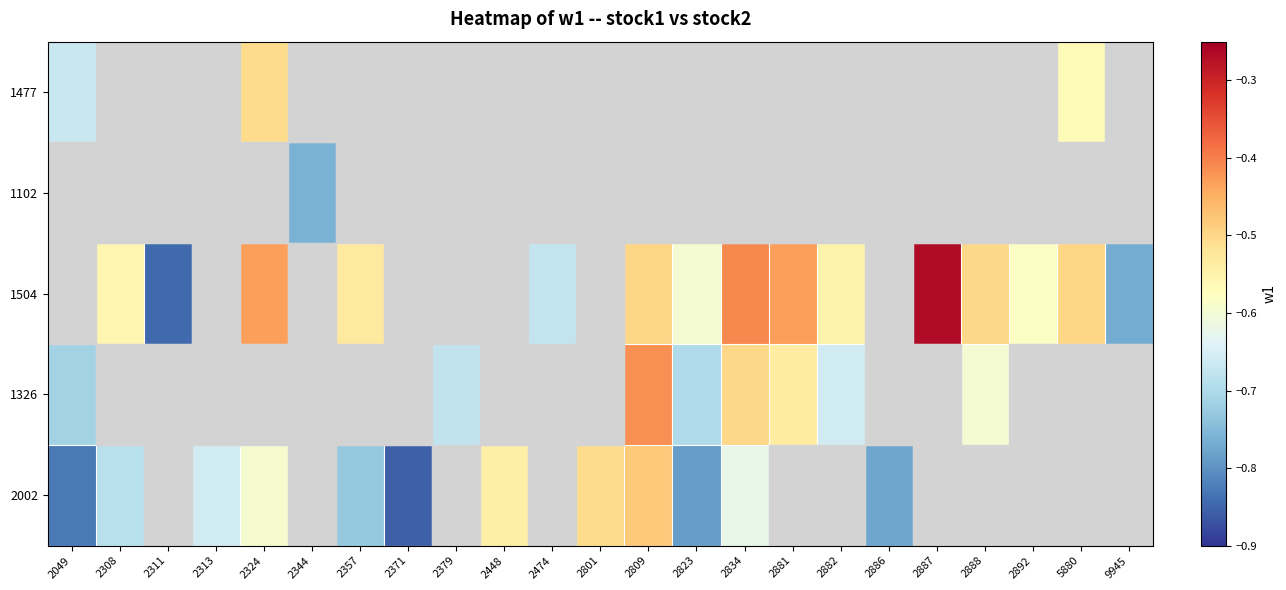

How many categories are shown in the chart?

23